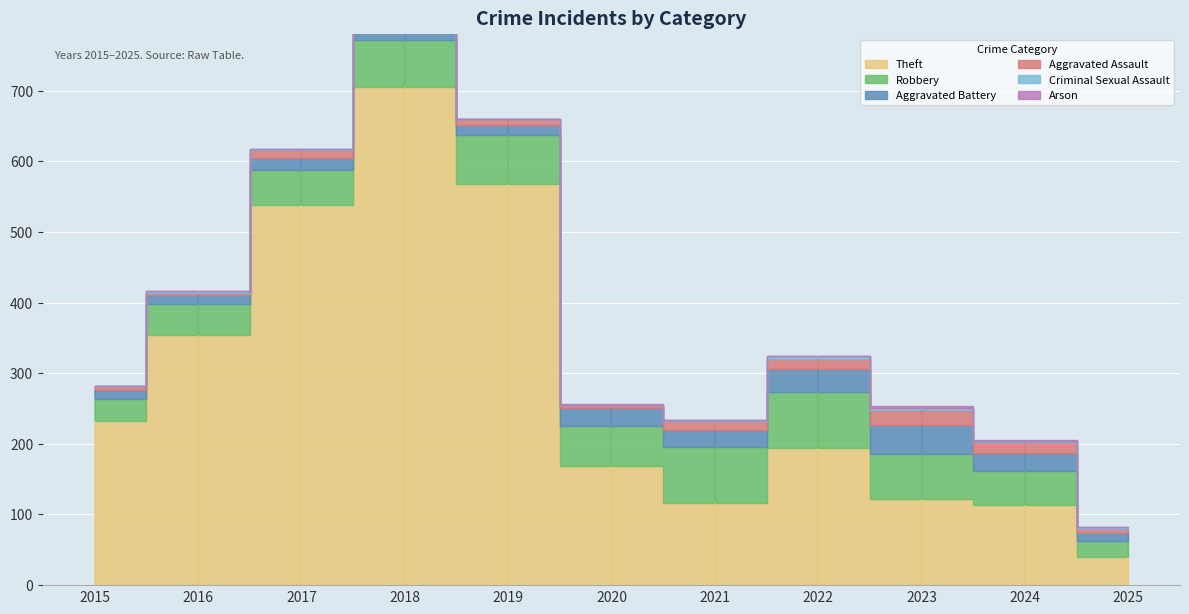

Which series has the largest range (max minus min)?

Theft